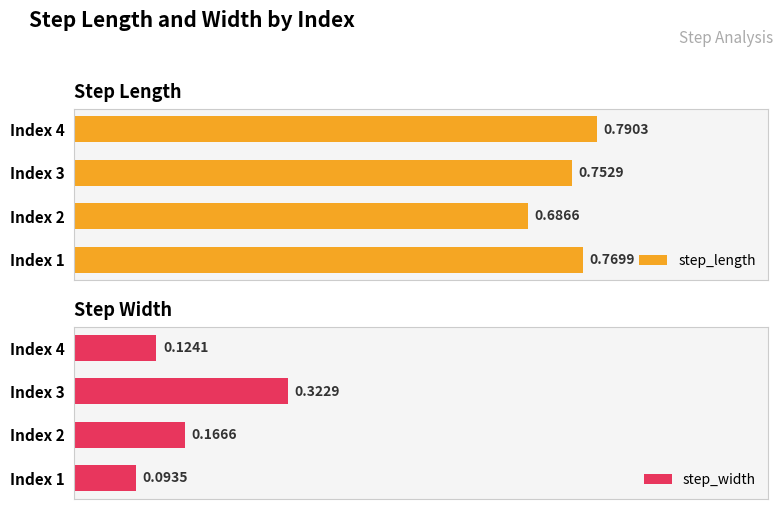

What is the smallest value displayed?

0.1